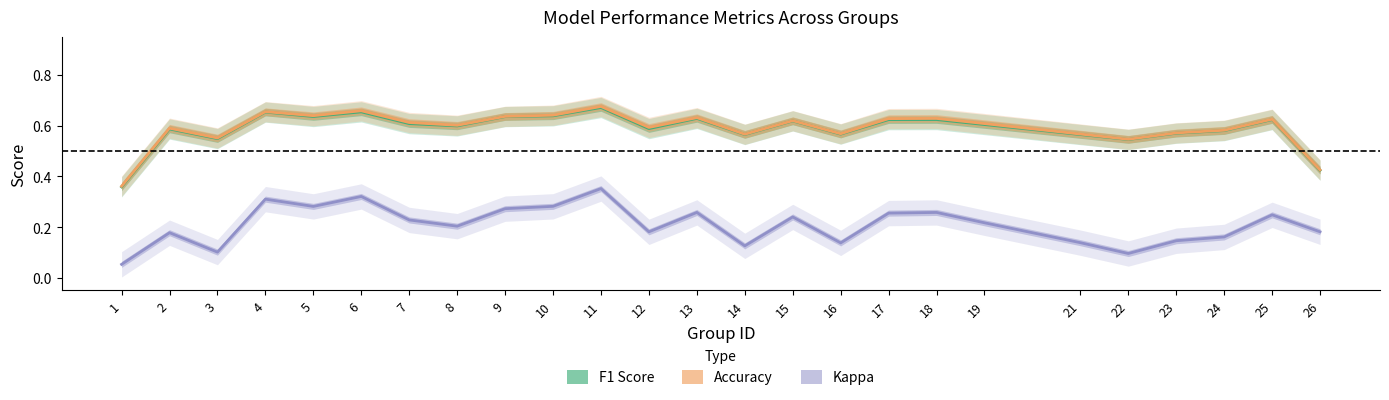

Count the F1 Score values in the range 0 to 1.

25